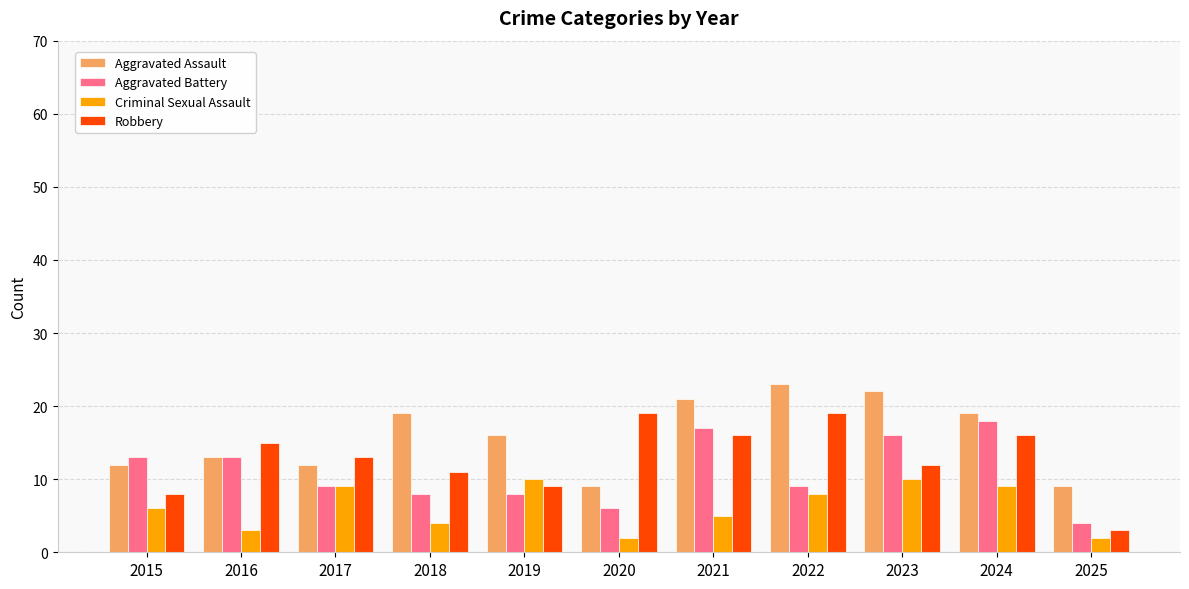

Rank the series by their average value, from lowest to highest.

Criminal Sexual Assault, Aggravated Battery, Robbery, Aggravated Assault